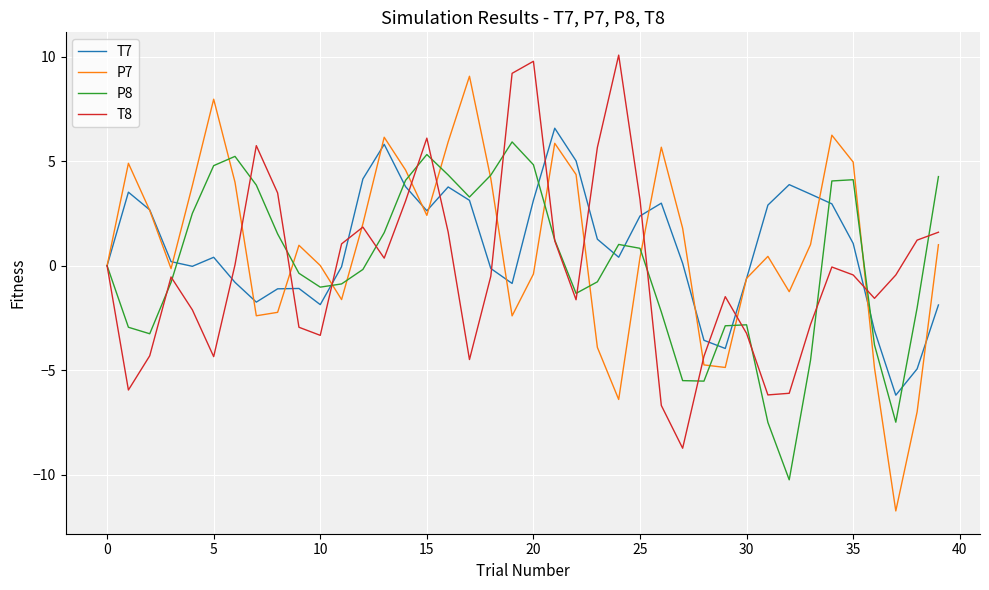

What is the lowest value of the T7 series?

-6.2